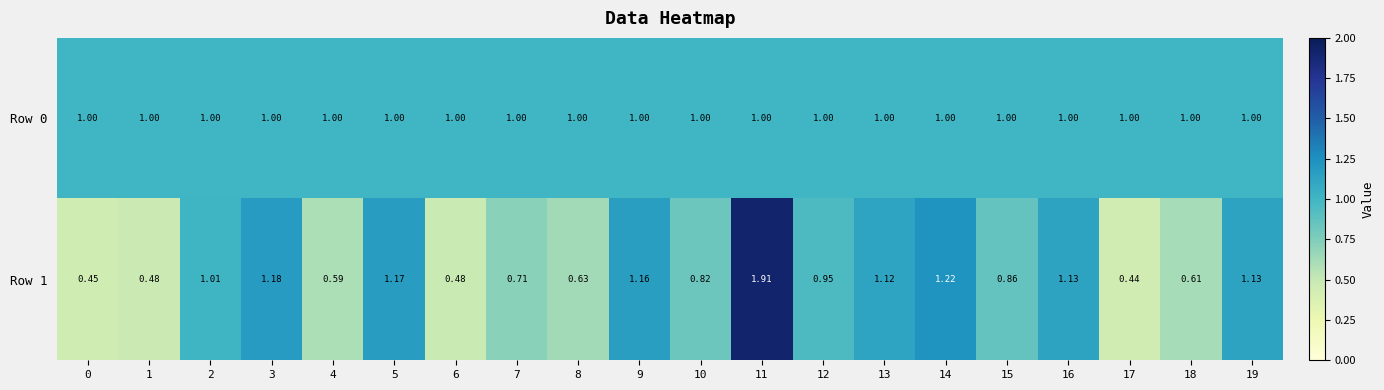

What is the difference between the highest and lowest values at 9?

0.2